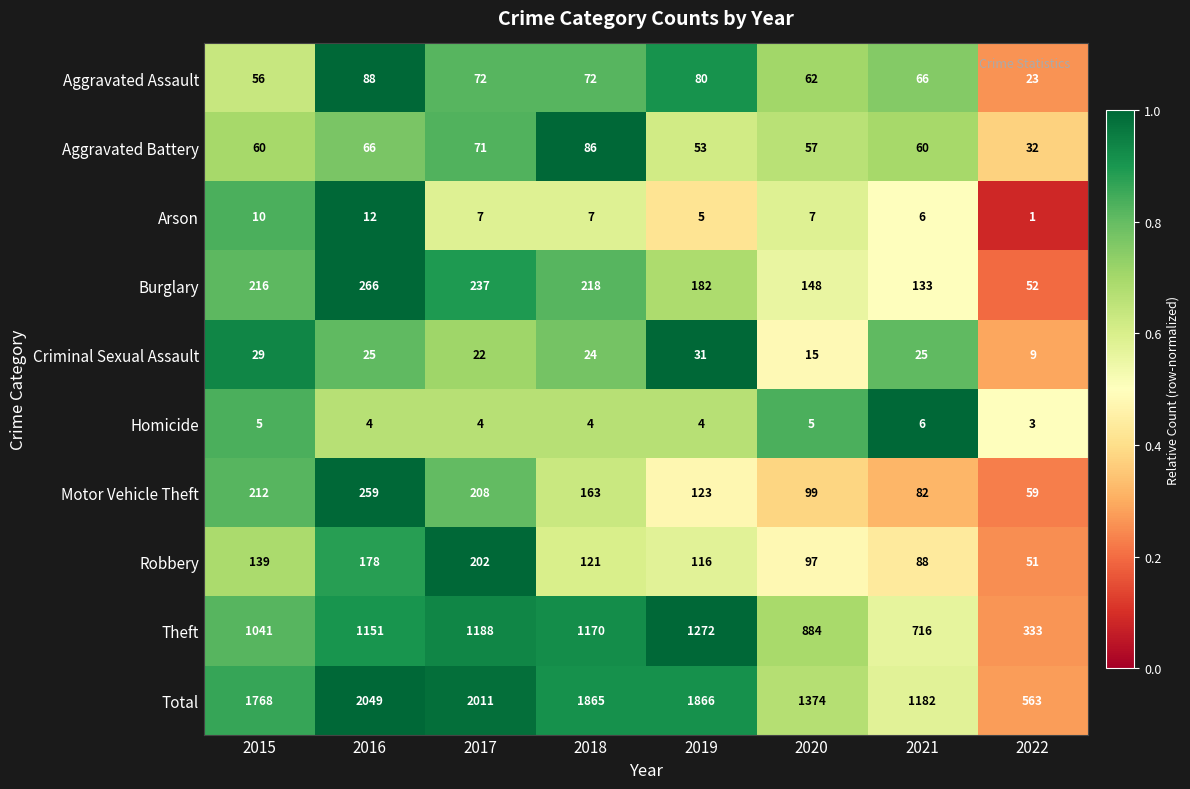

At 2016, list the series in order from largest to smallest.

Total, Theft, Burglary, Motor Vehicle Theft, Robbery, Aggravated Assault, Aggravated Battery, Criminal Sexual Assault, Arson, Homicide